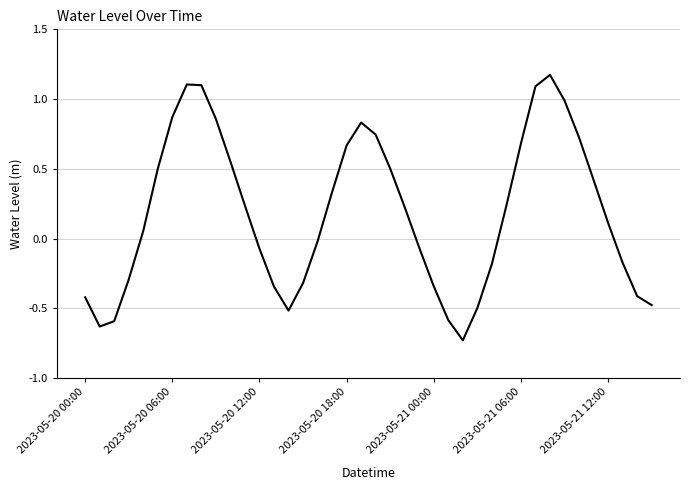

What is the difference between the maximum and minimum values?

1.9